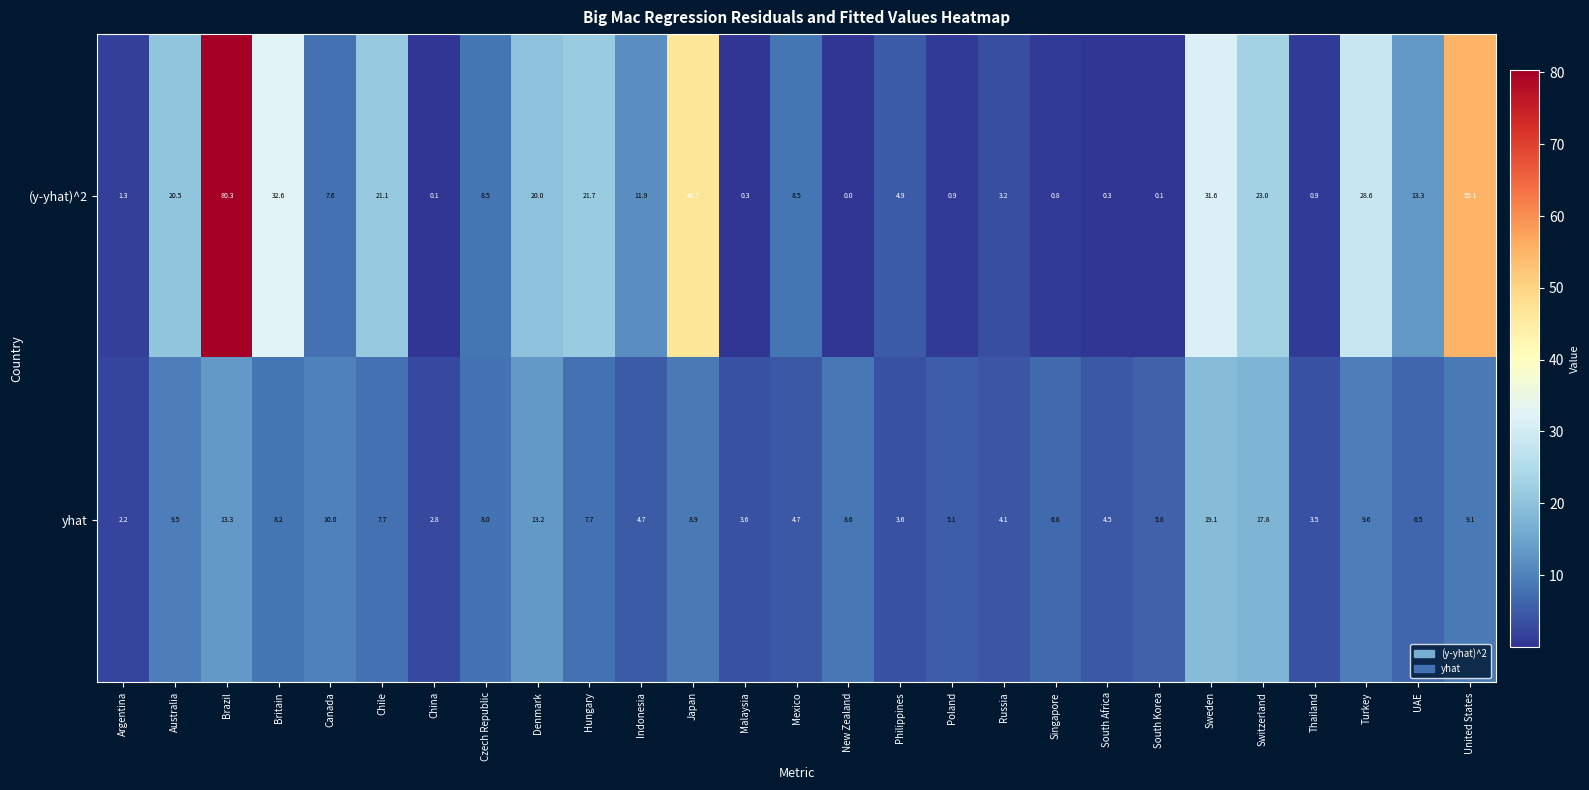

What is the difference between the highest and lowest values at Denmark?

6.8